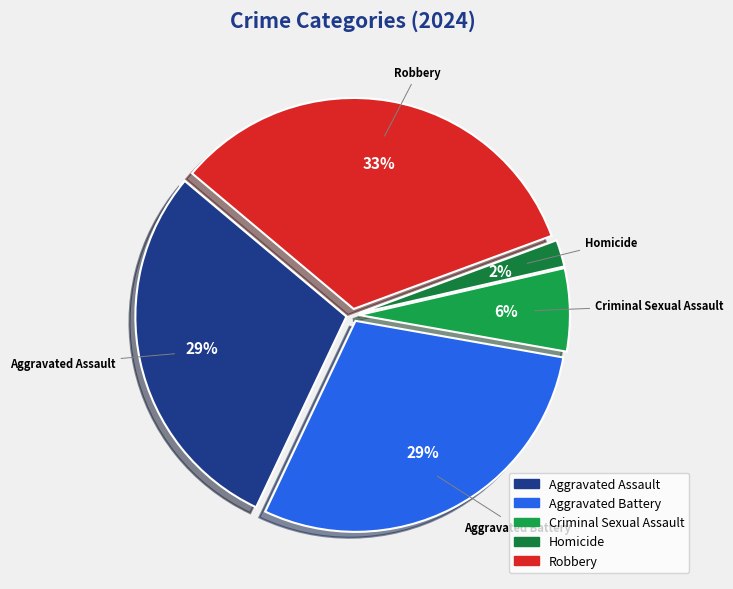

What is the smallest slice in the pie chart?

Homicide